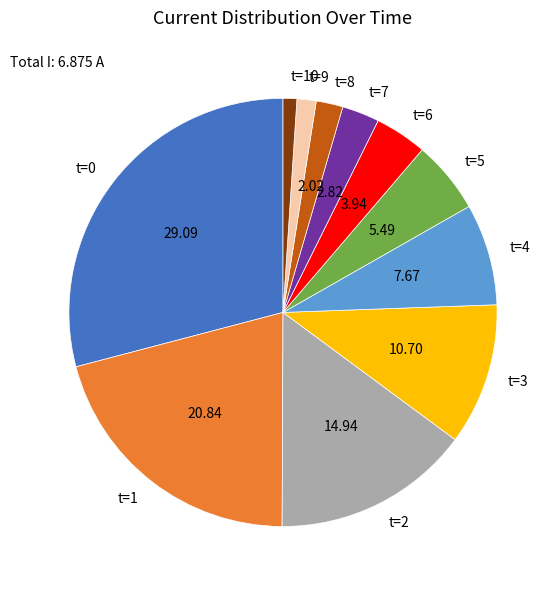

Between t=1 and t=7, which is larger?

t=1